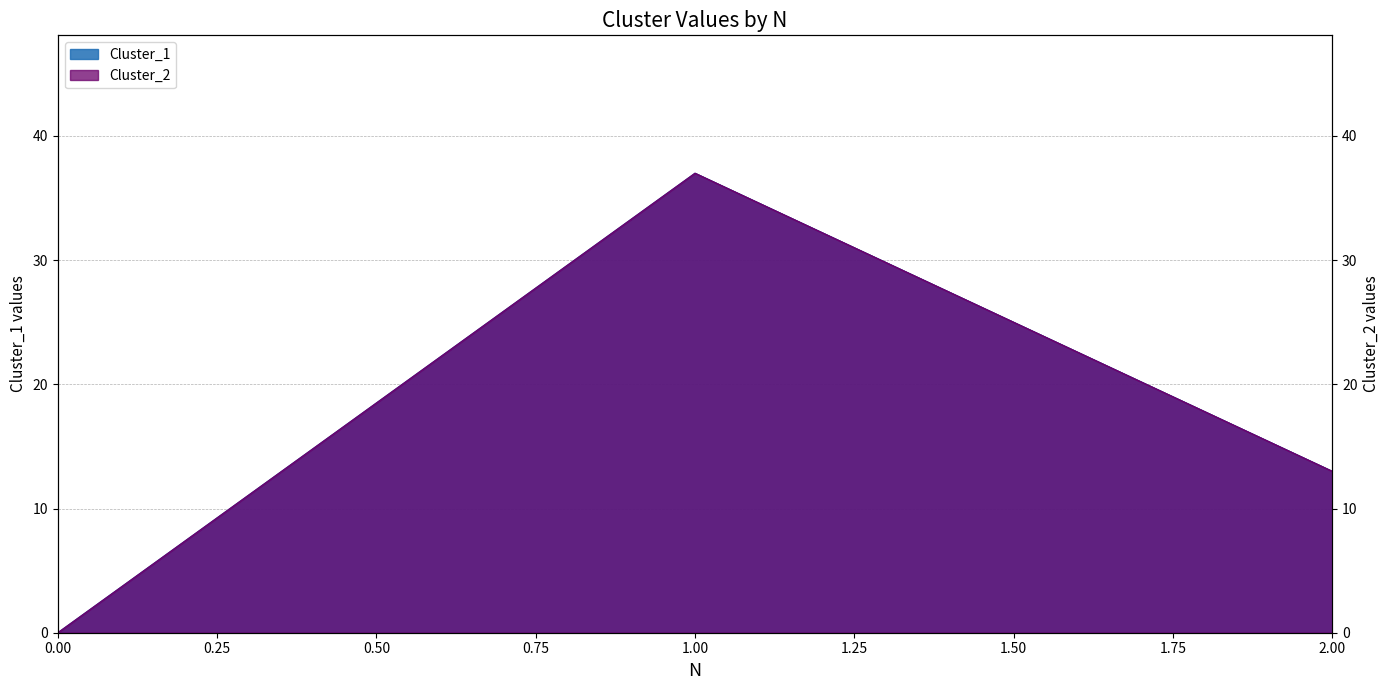

Count the Cluster_2 values in the range 0 to 37.

3